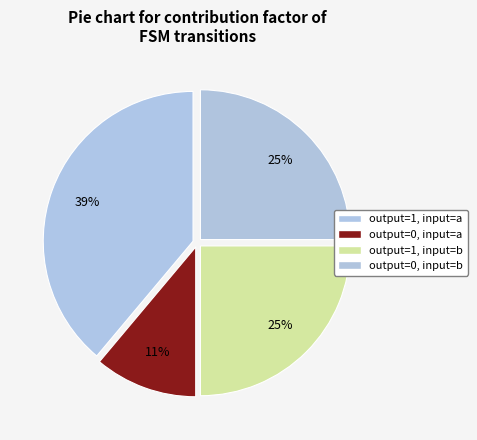

How many segments does this pie chart have?

4